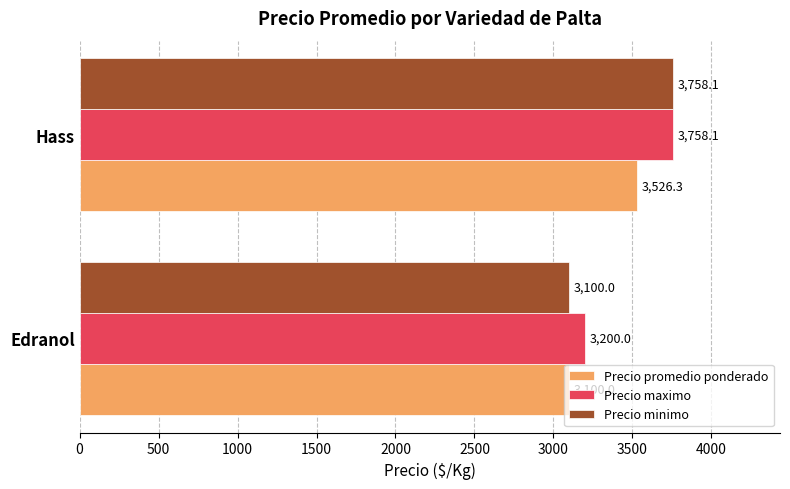

How many data points in Precio minimo are above 3758?

1